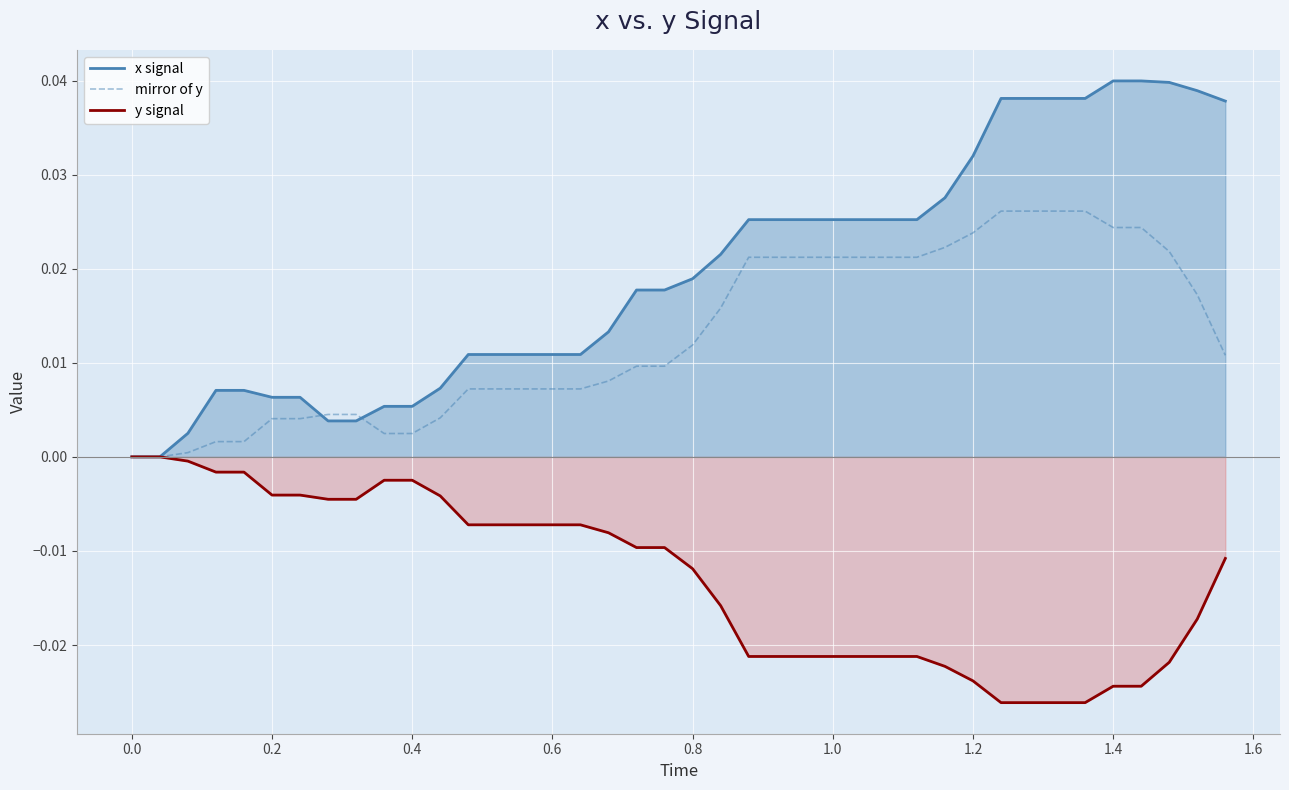

Rank the series at 0.6 from highest to lowest value.

x signal, mirror of y, y signal